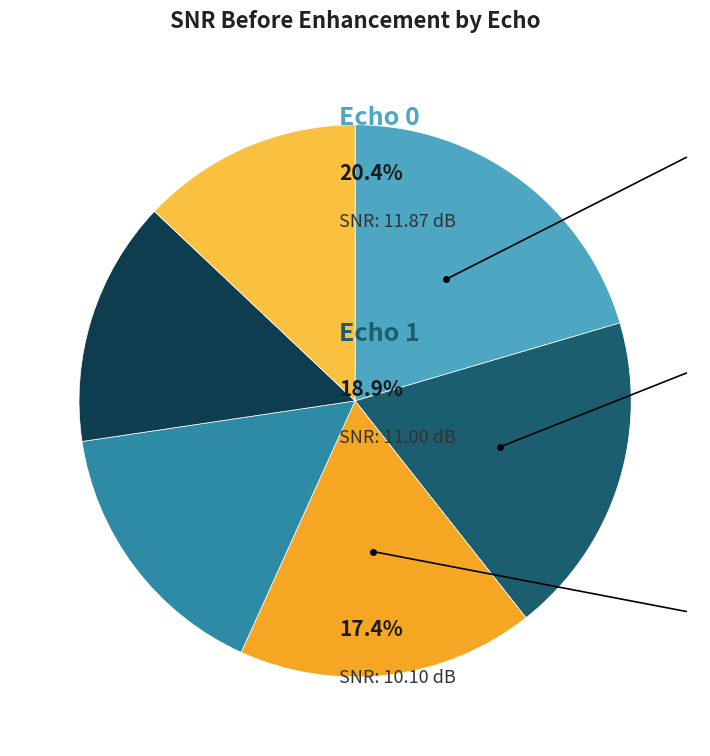

Count the number of slices in the pie.

6